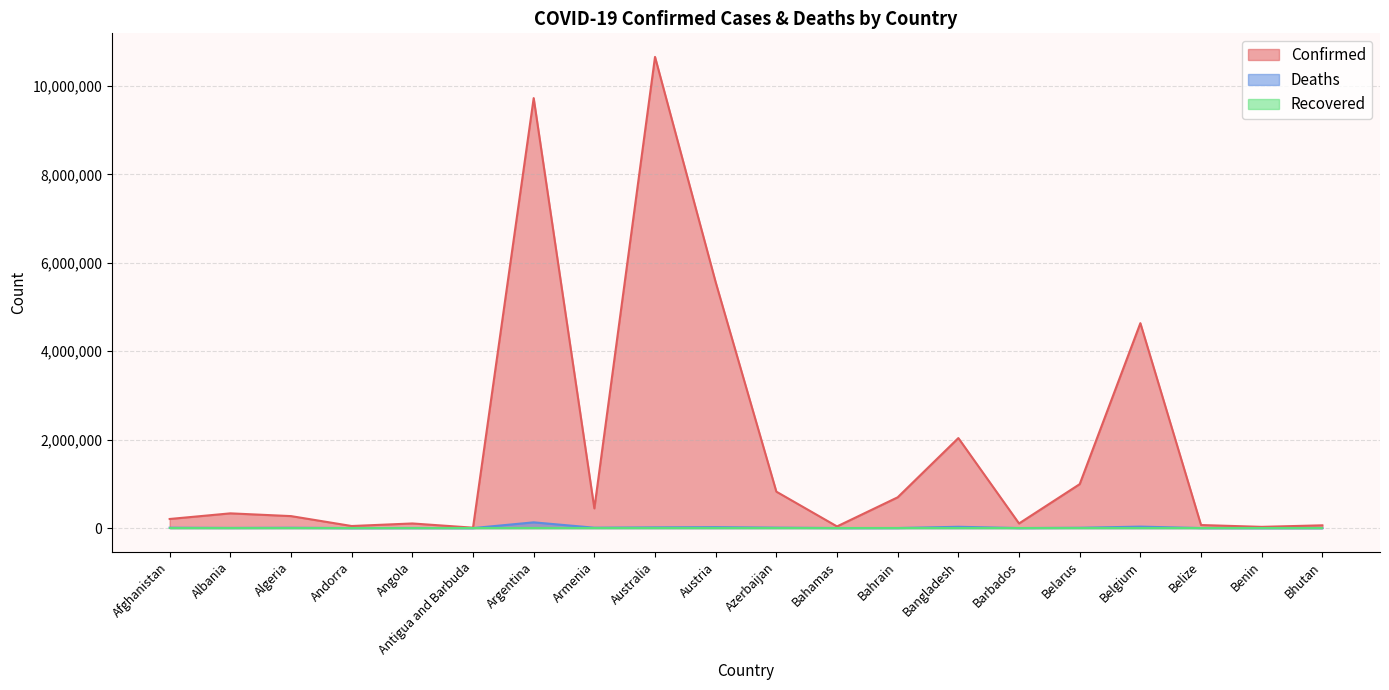

Between Australia and Benin, which series saw the biggest shift?

Confirmed